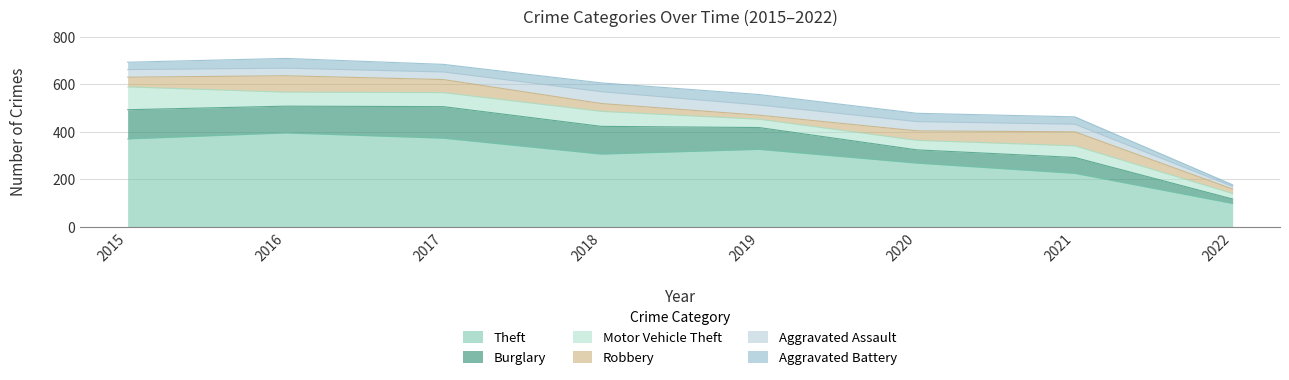

Which label corresponds to the largest value in the chart?

2016